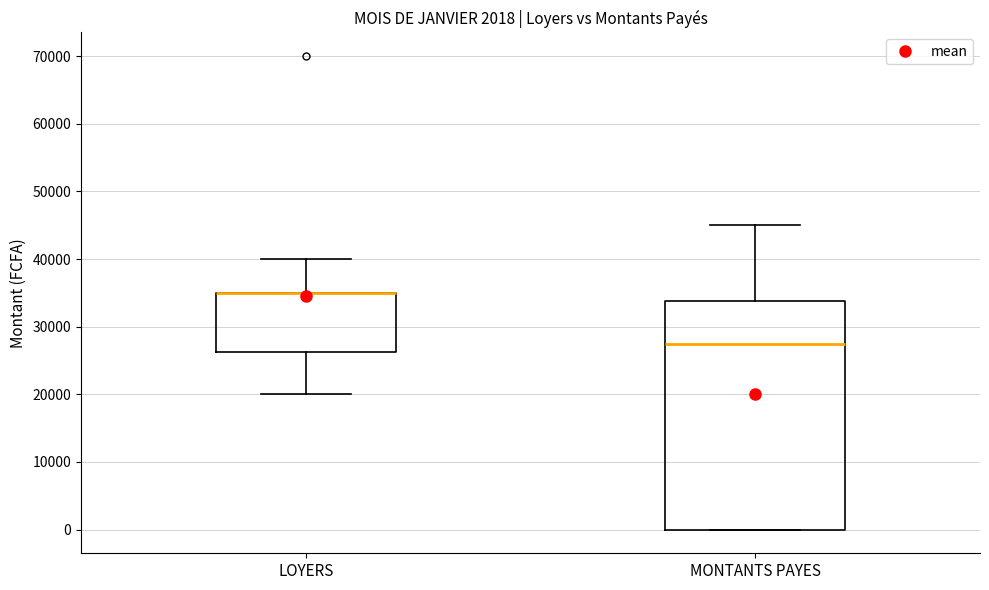

Which box is the tallest, from its lower edge to its upper edge?

MONTANTS PAYES